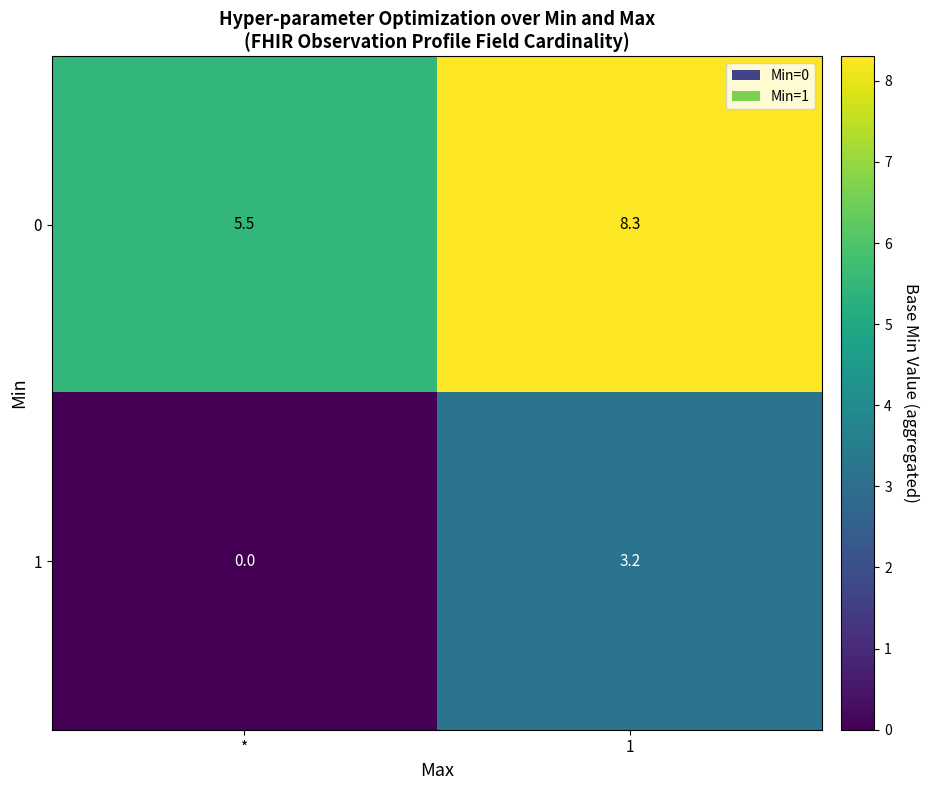

Which label corresponds to the smallest value in the chart?

*